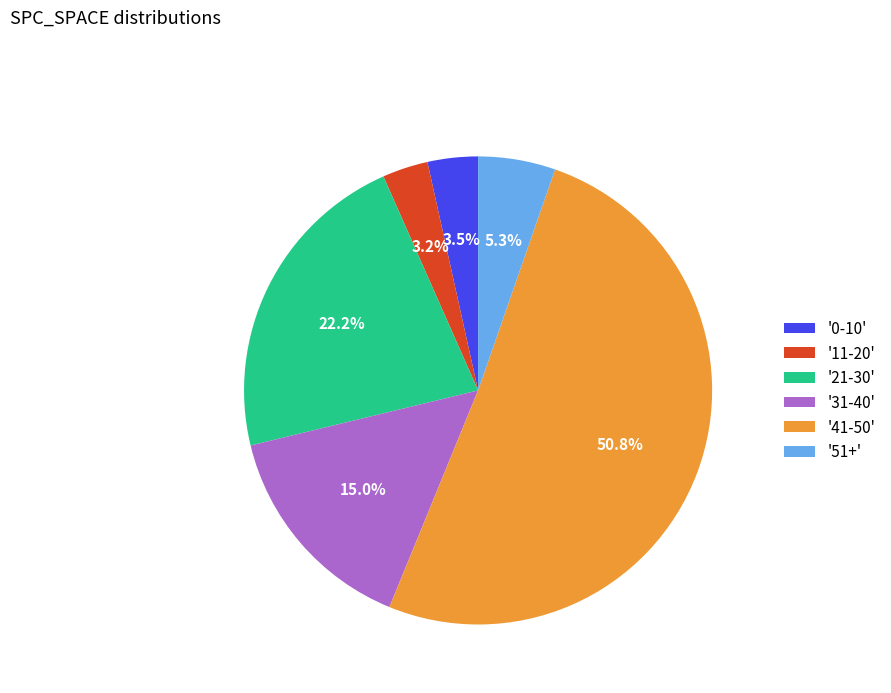

Between '31-40' and '41-50', which is larger?

'41-50'